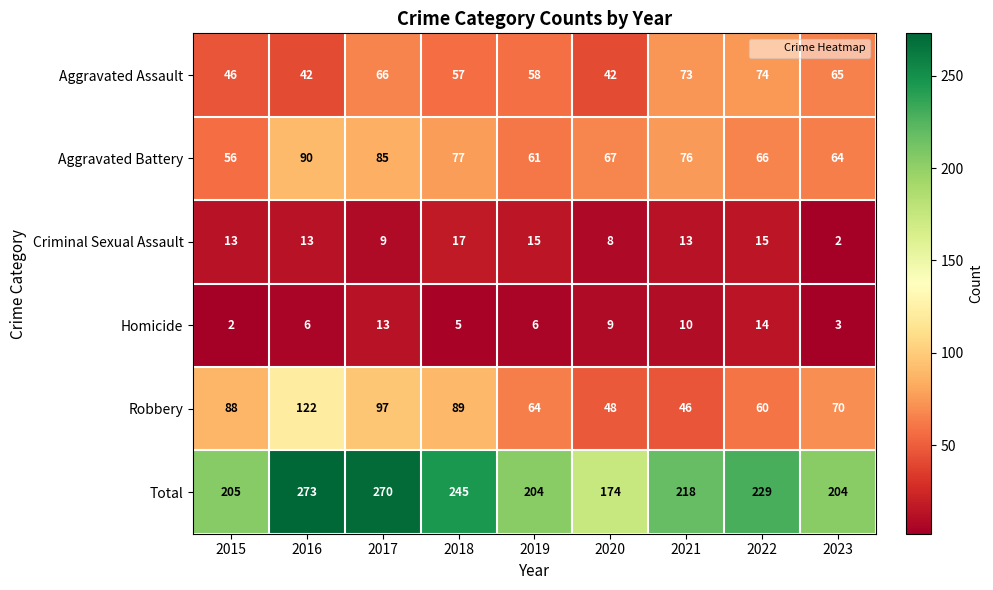

What is the total value across all series at 2017?

540